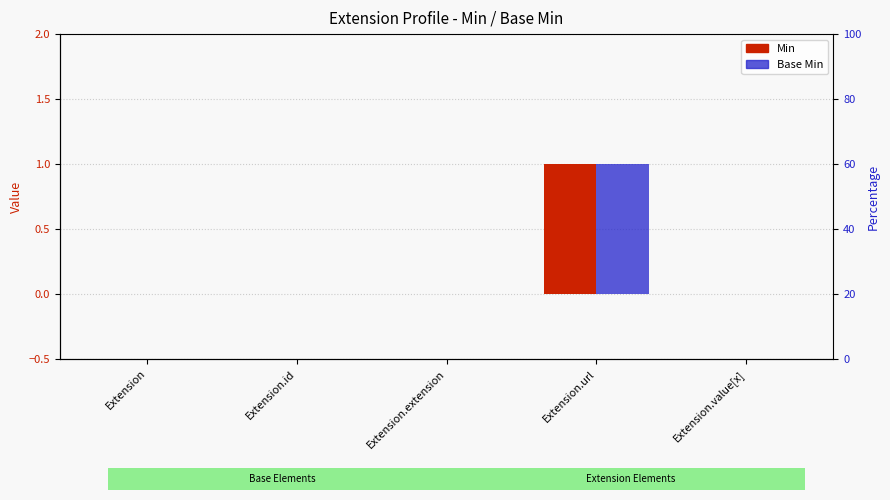

Rank the series at Extension from highest to lowest value.

Min, Base Min